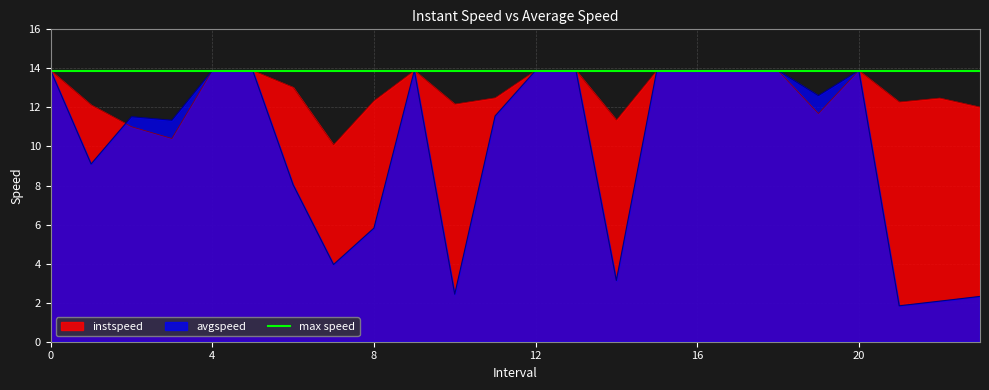

Which has a higher value, 12 or 2?

12